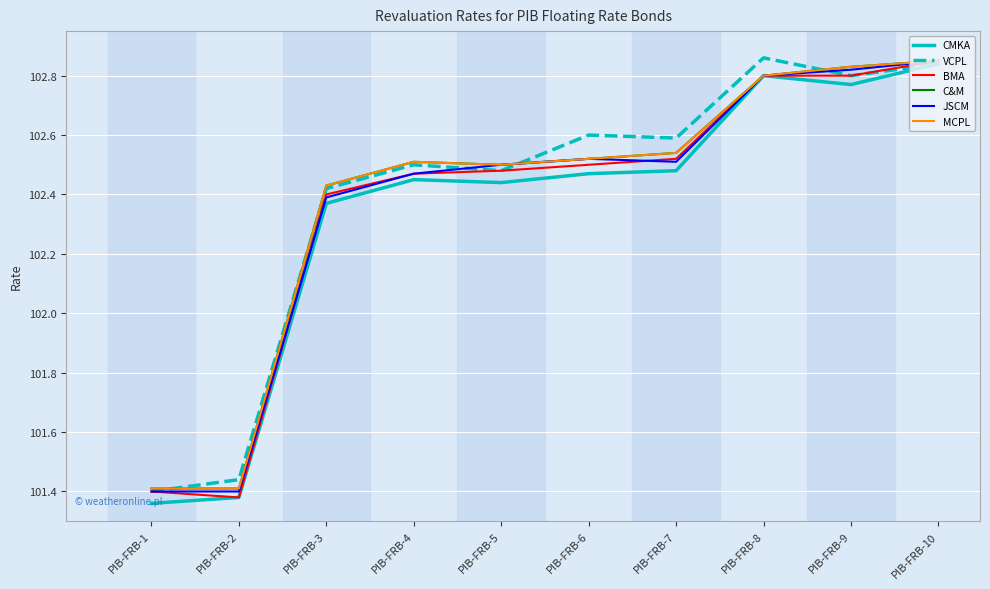

Which category has the lowest value across all series?

PIB-FRB-1